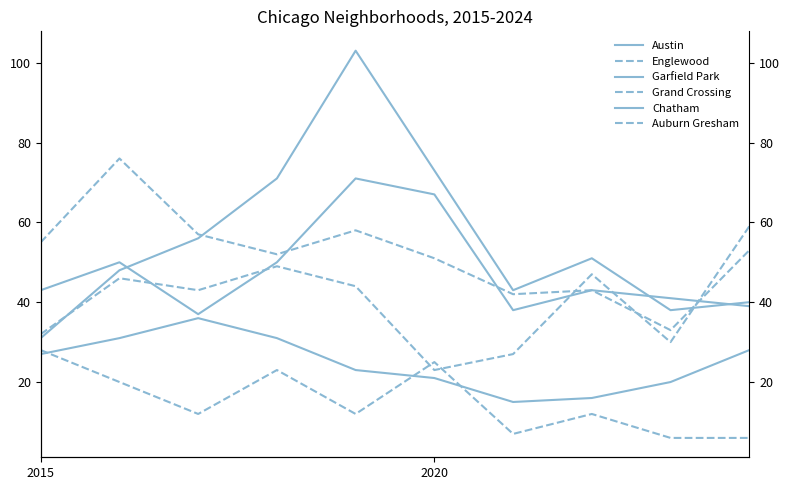

What is the highest value of the Grand Crossing series?

59